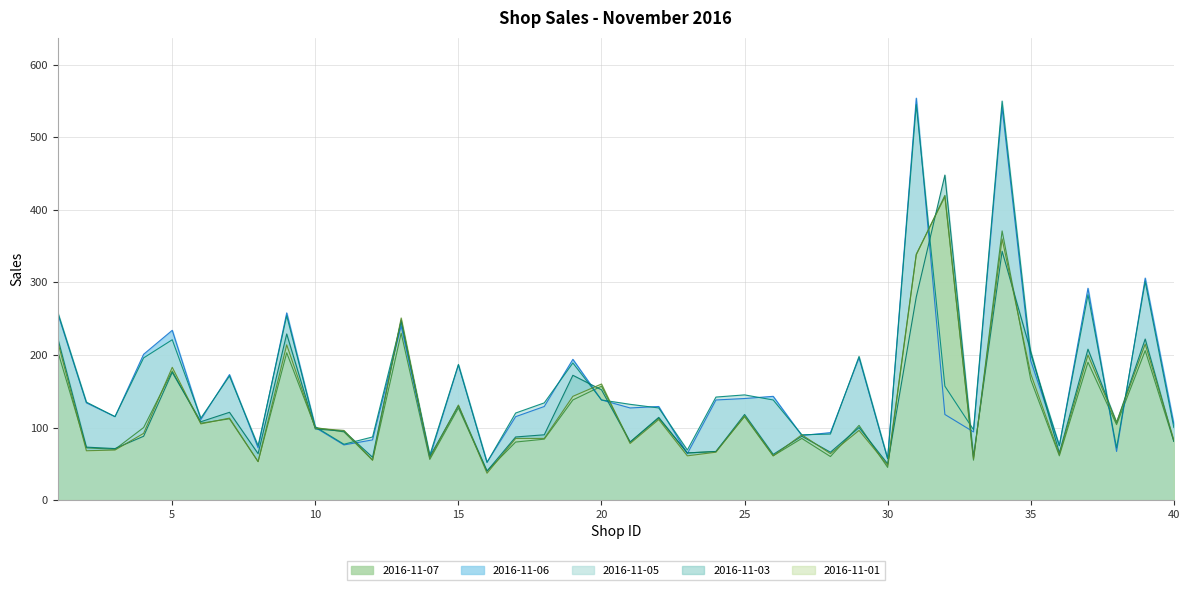

The value of 2016-11-01 at 26 is 61. True or false?

True